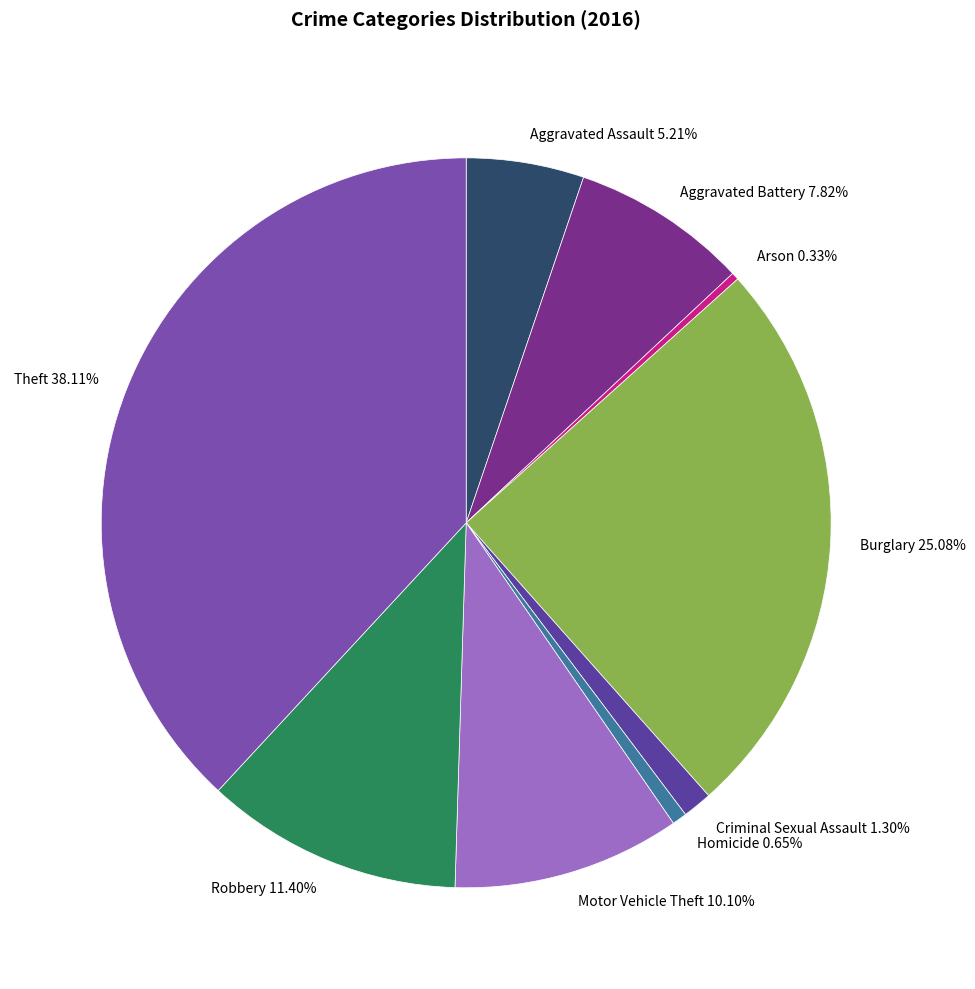

Is it true that Criminal Sexual Assault is 1% of the pie?

True